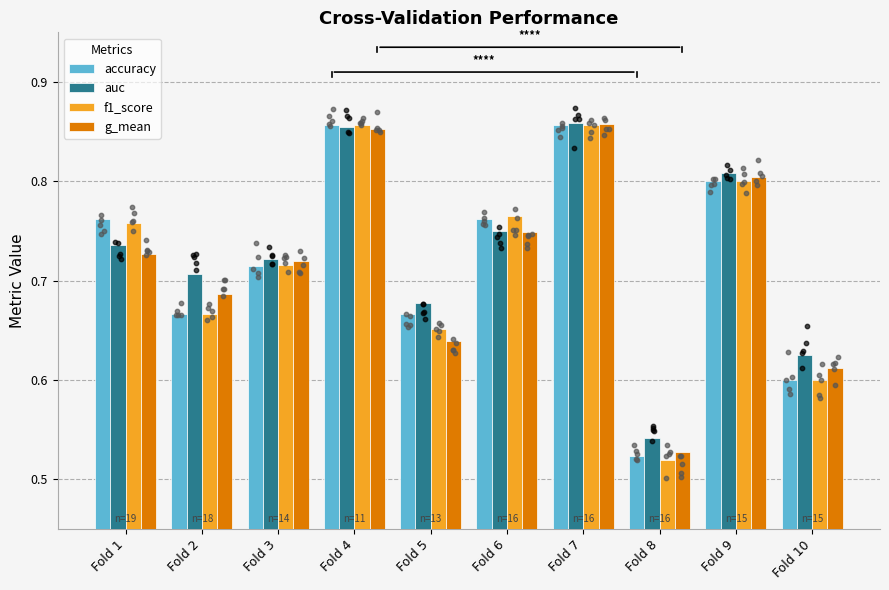

Which series has the largest total across all categories?

auc